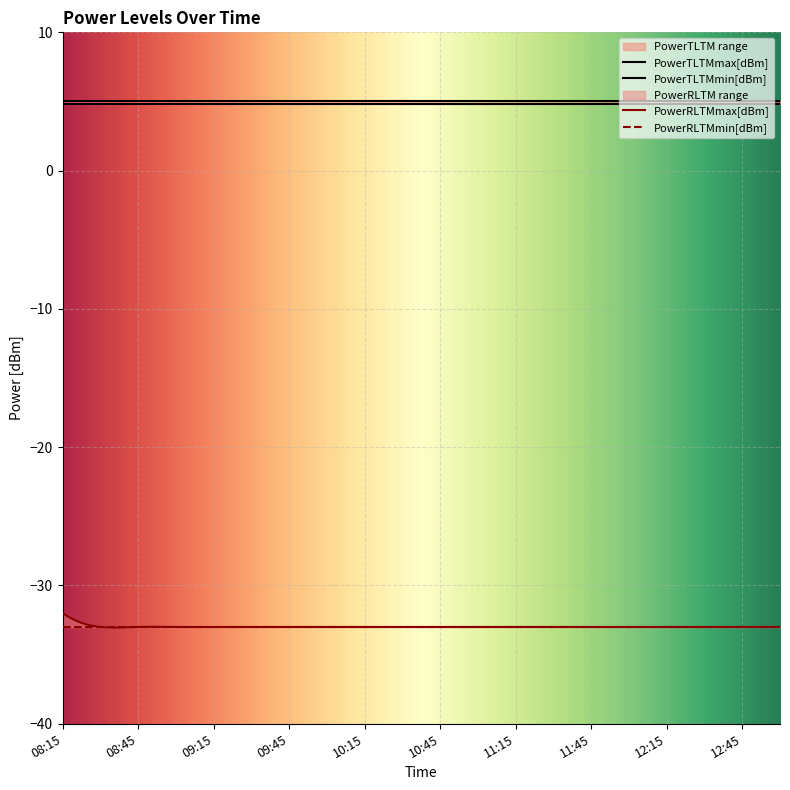

True or false: PowerRLTMmax[dBm] has more than 0 points higher than both neighbors.

False